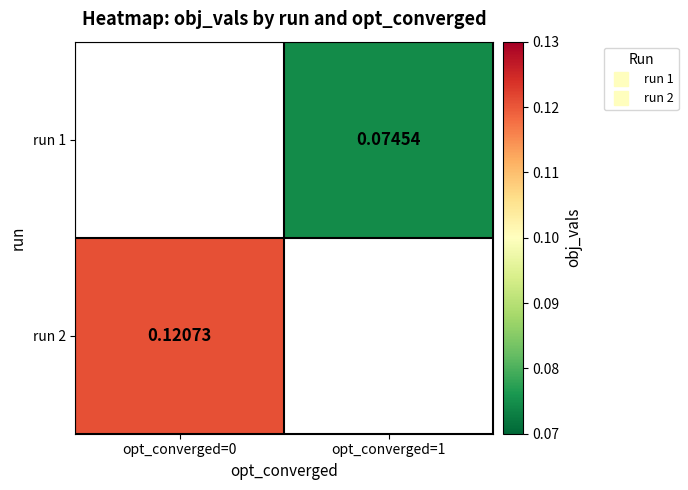

How many series are shown in this chart?

2